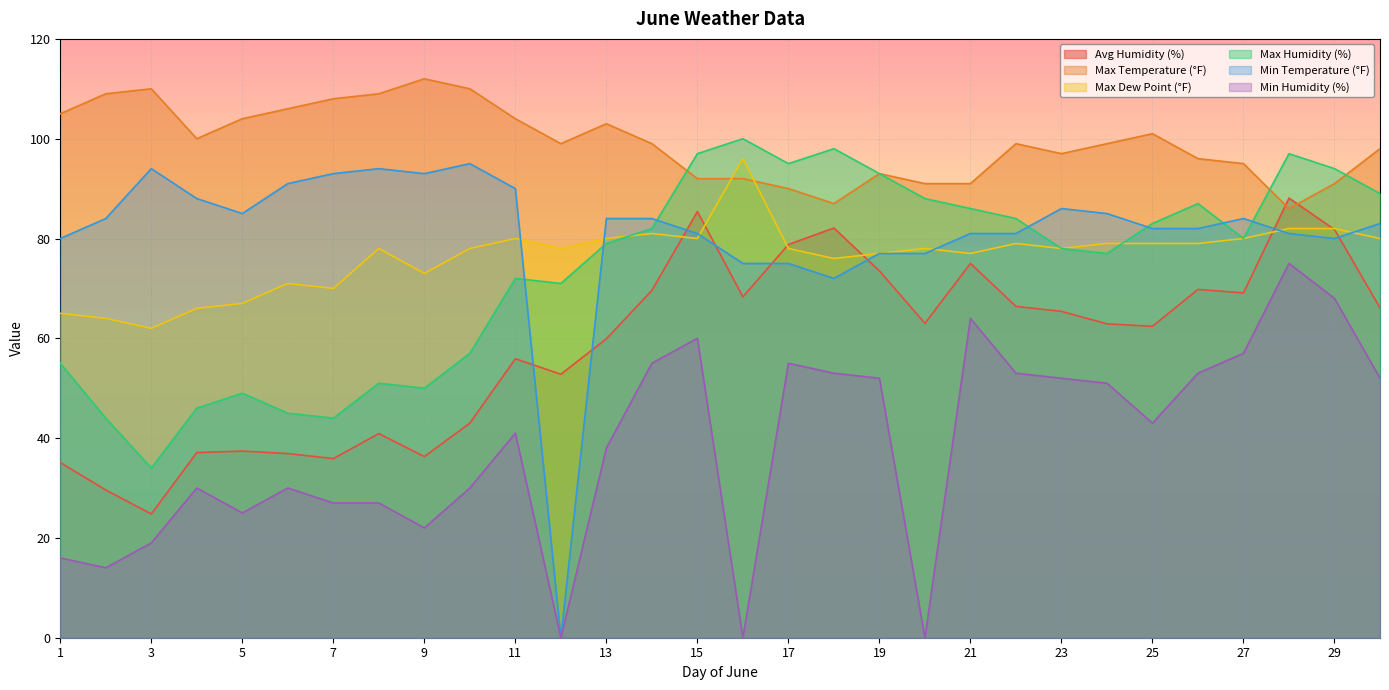

How many lines are shown in the chart?

6